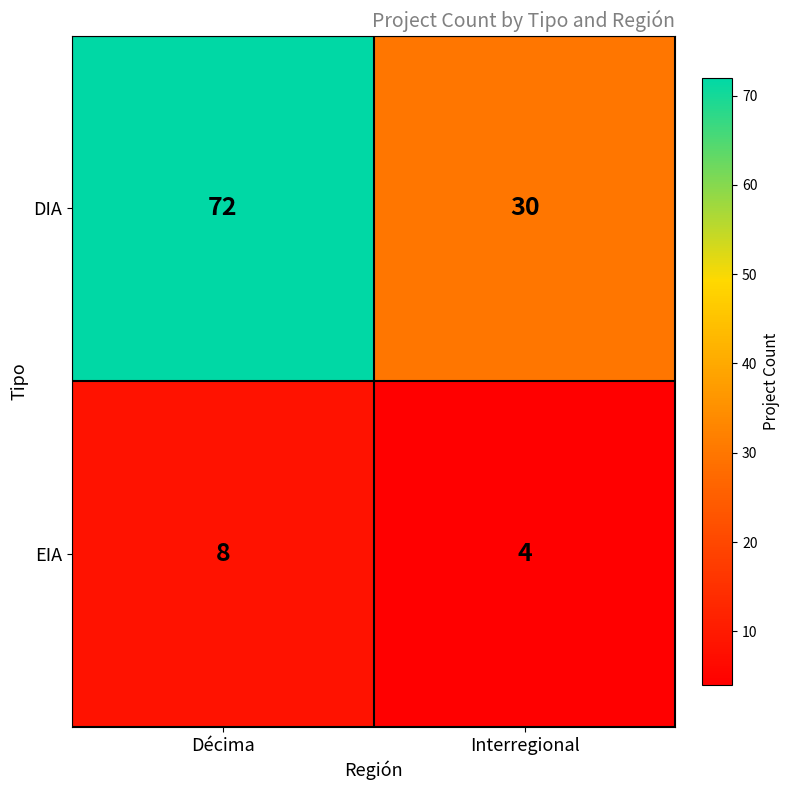

At which category is the sum across all series the highest?

Décima